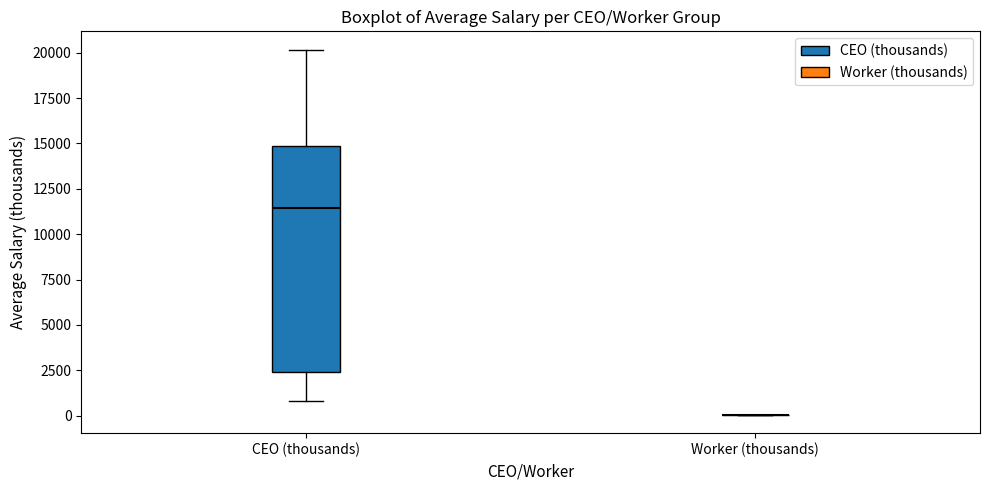

Reading left to right, read every box against the y-axis: the position of its median line, the range the box covers, and the ends of its whiskers. The values are not printed on the chart, so give them approximately, as read against the axis.

CEO (thousands): median 11500, box 2500 to 15000, whiskers 1000 to 20000
Worker (thousands): box collapsed to a line at 0, whiskers 0 to 0